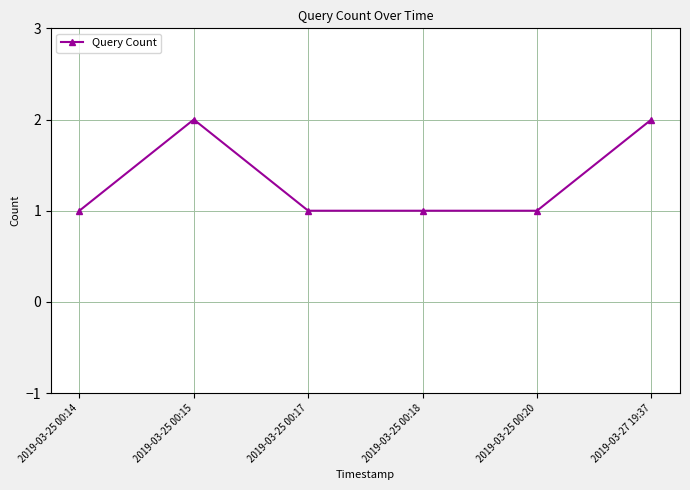

Where is the first local maximum?

2019-03-25 00:15